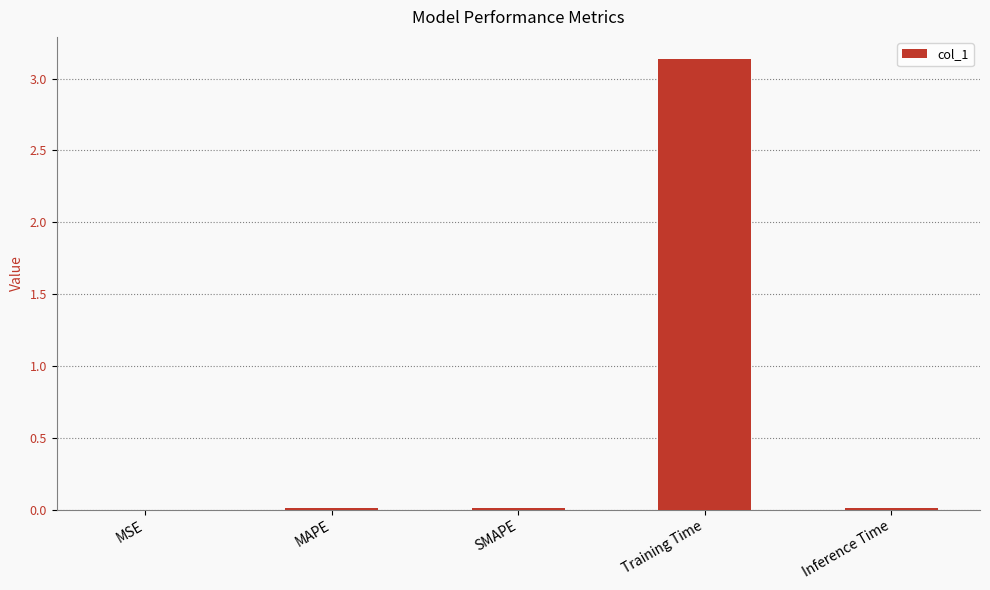

Is it true that the value at MAPE is 0.0?

True